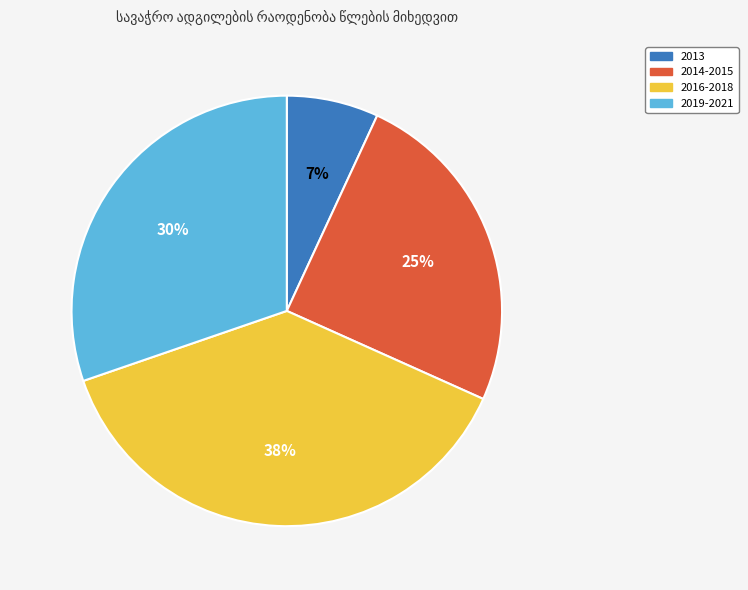

Is there a majority slice in this chart?

No